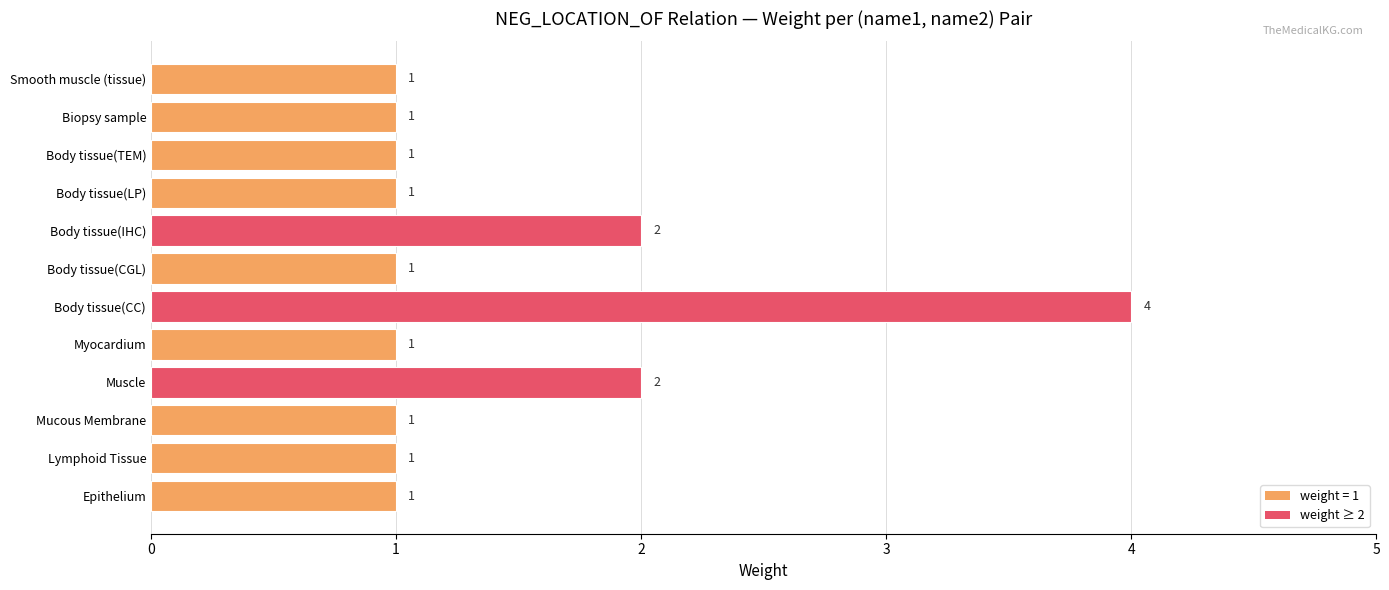

The value at Myocardium is 2. True or false?

False